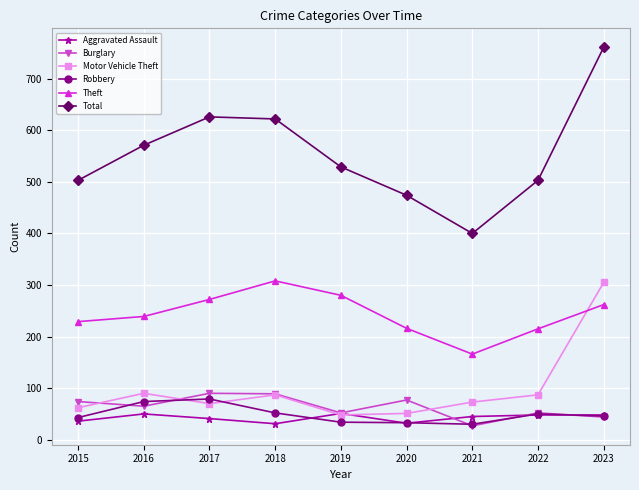

What is the spread (max minus min) of values at 2018?

591